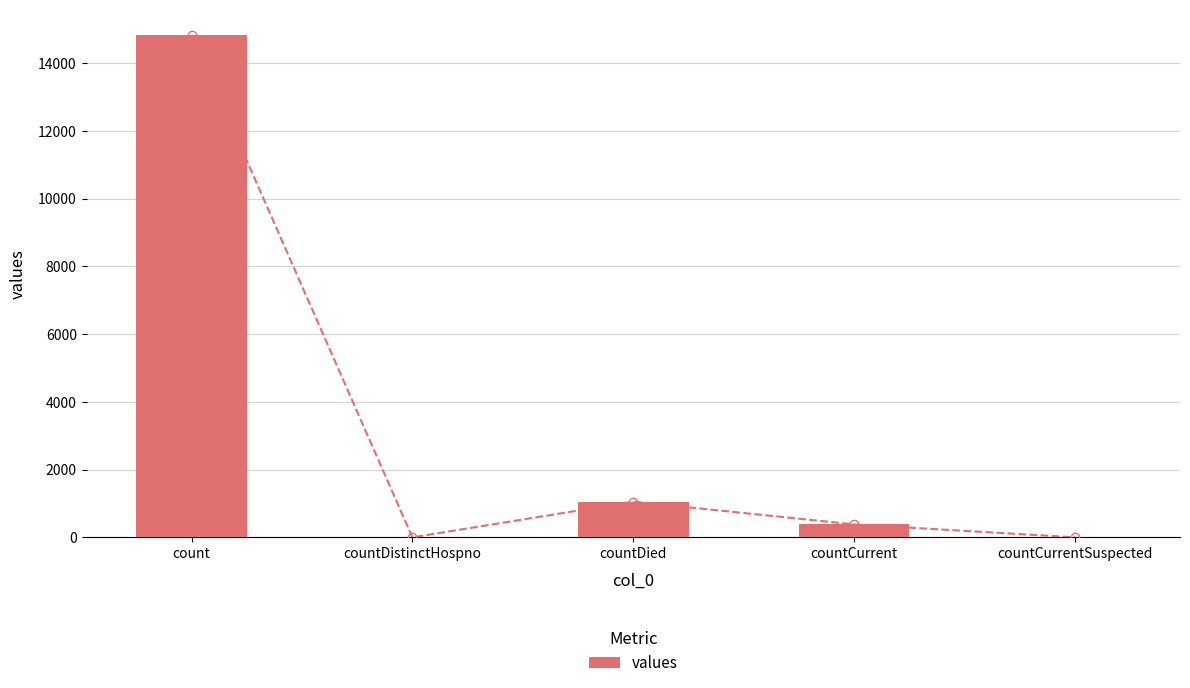

What is the label of the 2nd bar from the left?

countDistinctHospno